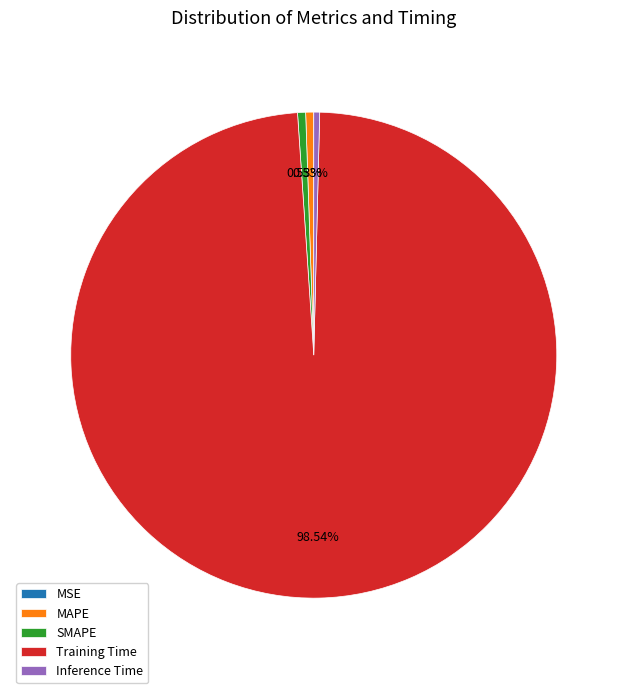

Do Inference Time and MAPE together represent more than half of the pie?

No